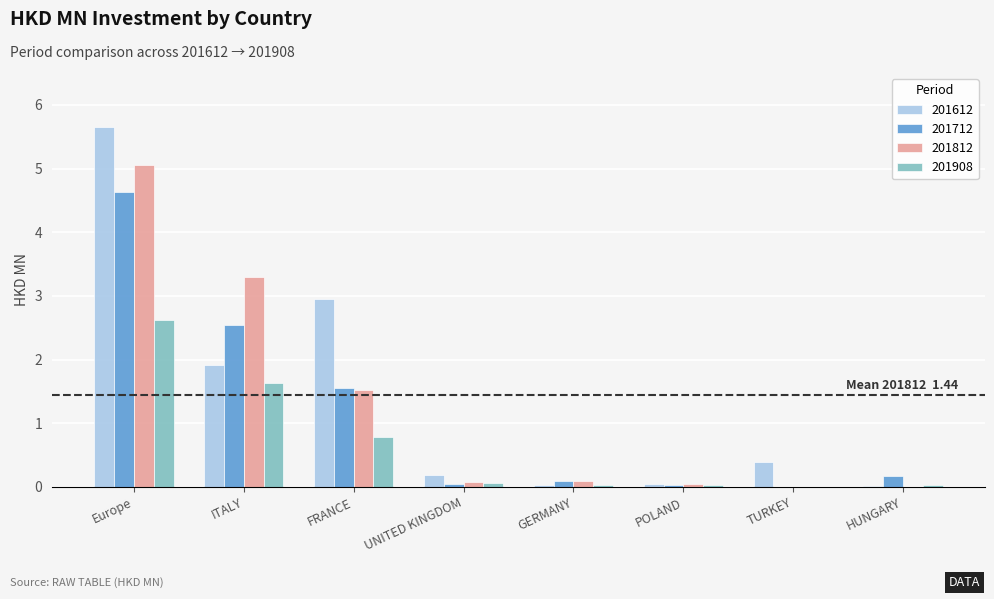

How many groups of bars are there?

8